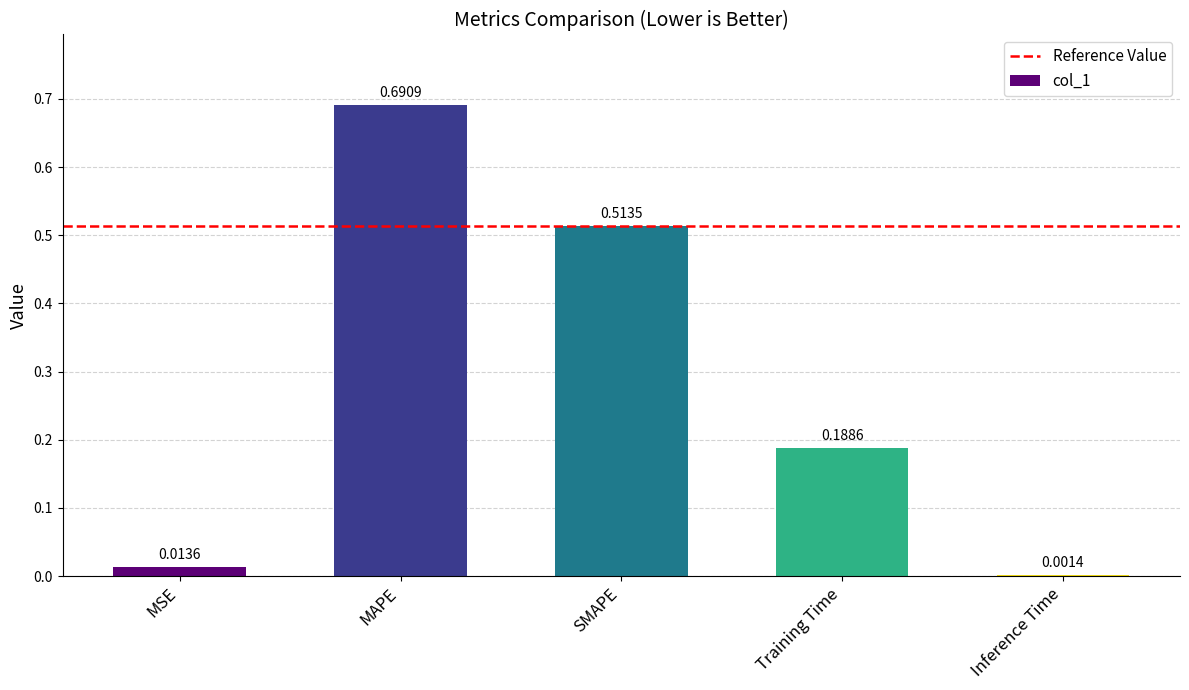

Is it true that the value at Training Time is 0.3?

False